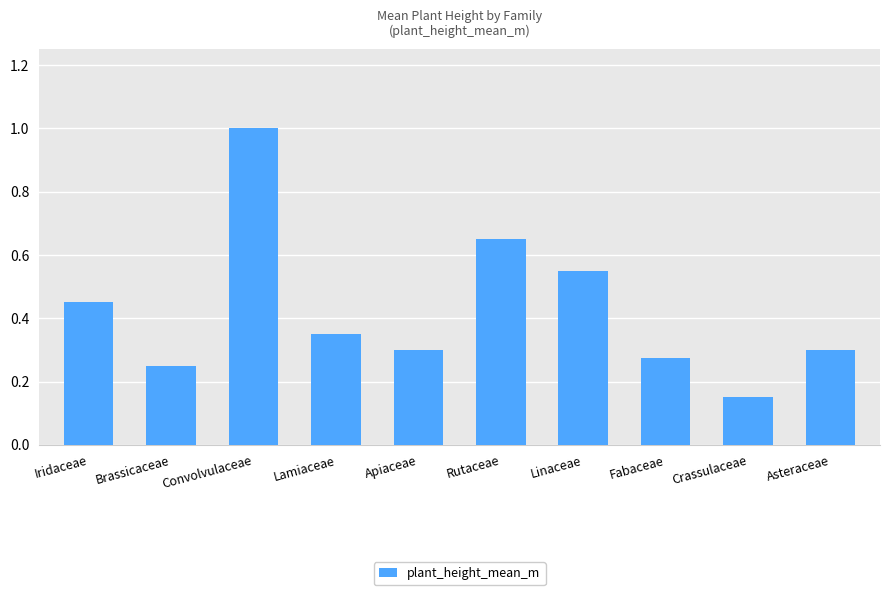

What is the sum of the values at Convolvulaceae and Asteraceae?

1.3